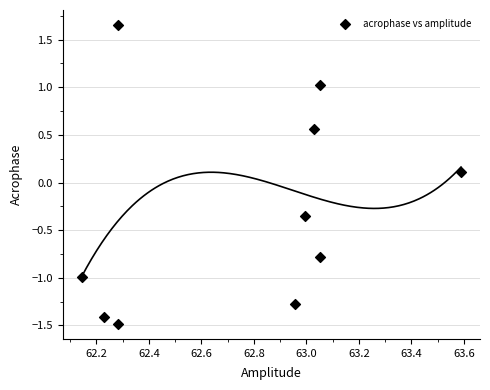

What is the range of Y values (max minus min)?

3.1